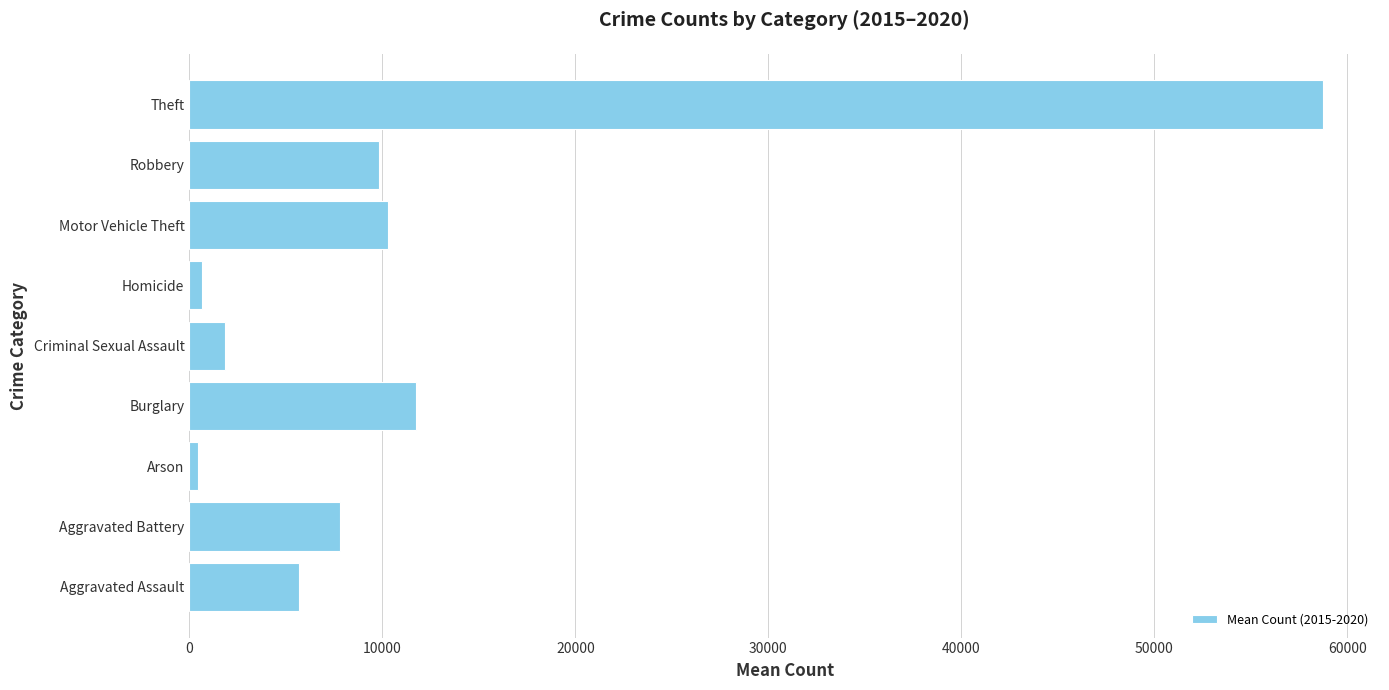

Which label corresponds to the largest value in the chart?

Theft